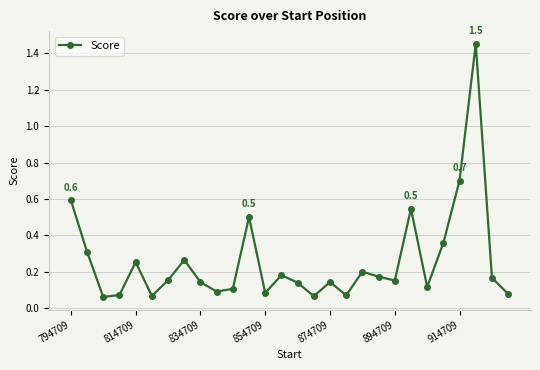

How many points are lower than both their immediate neighbors (excluding endpoints)?

8